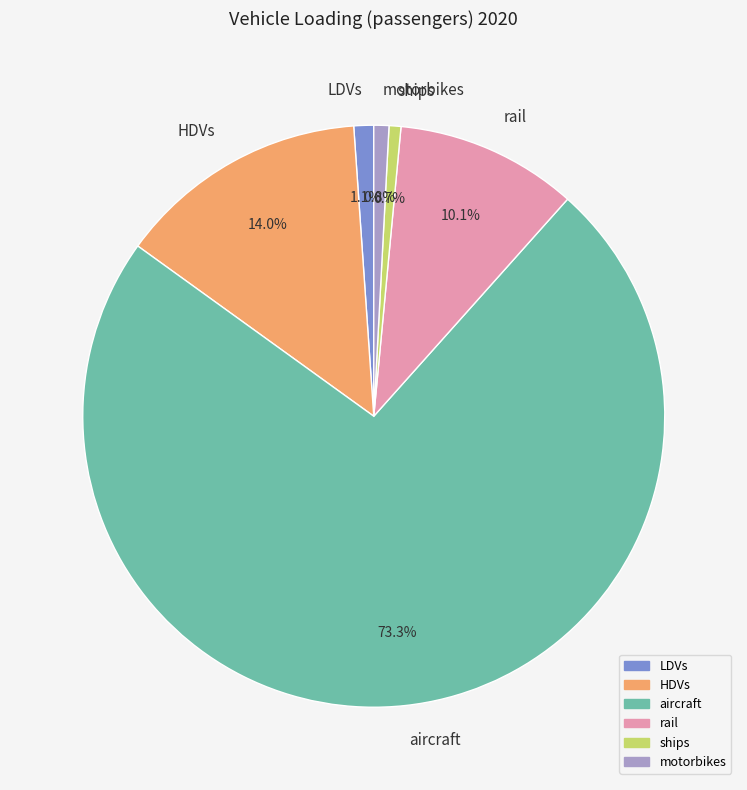

What is the largest slice in the pie chart?

aircraft